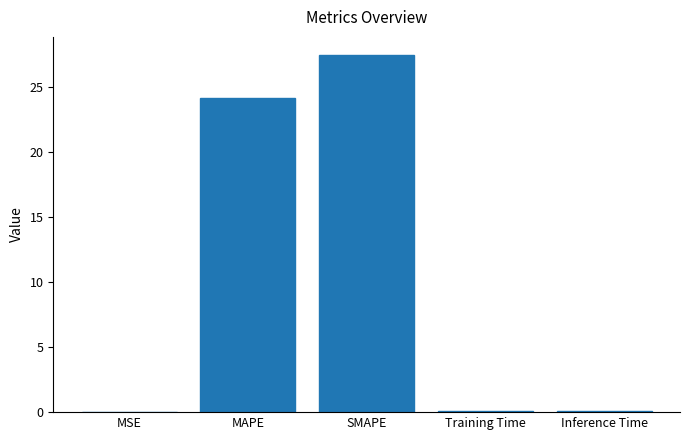

What is the maximum value shown in the chart?

27.4